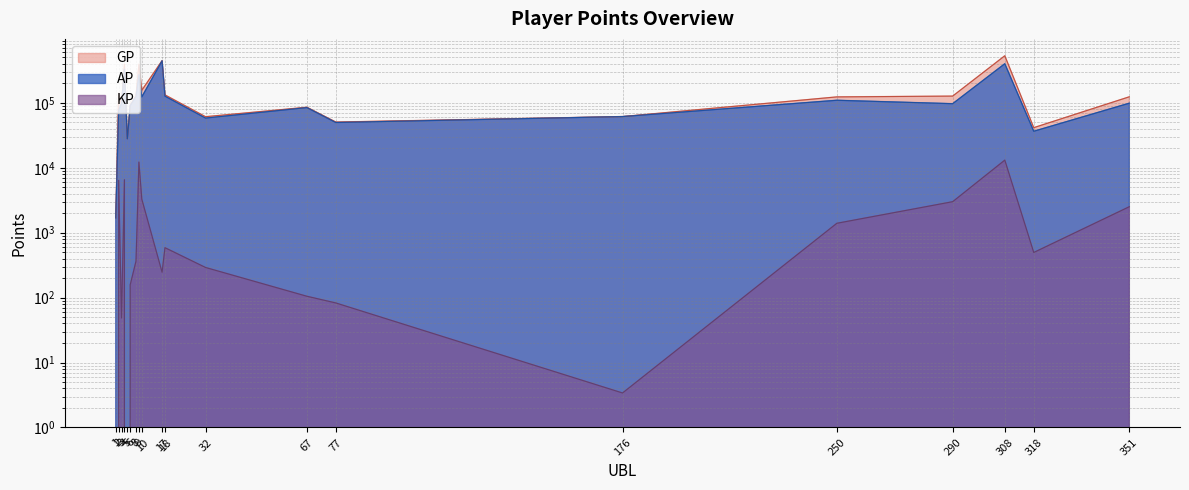

Between 351 and 6, which is larger?

351